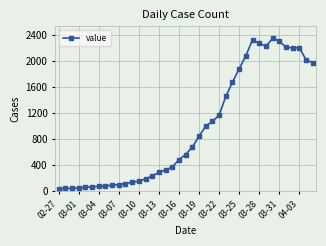

What is the minimum value shown in the chart?

41